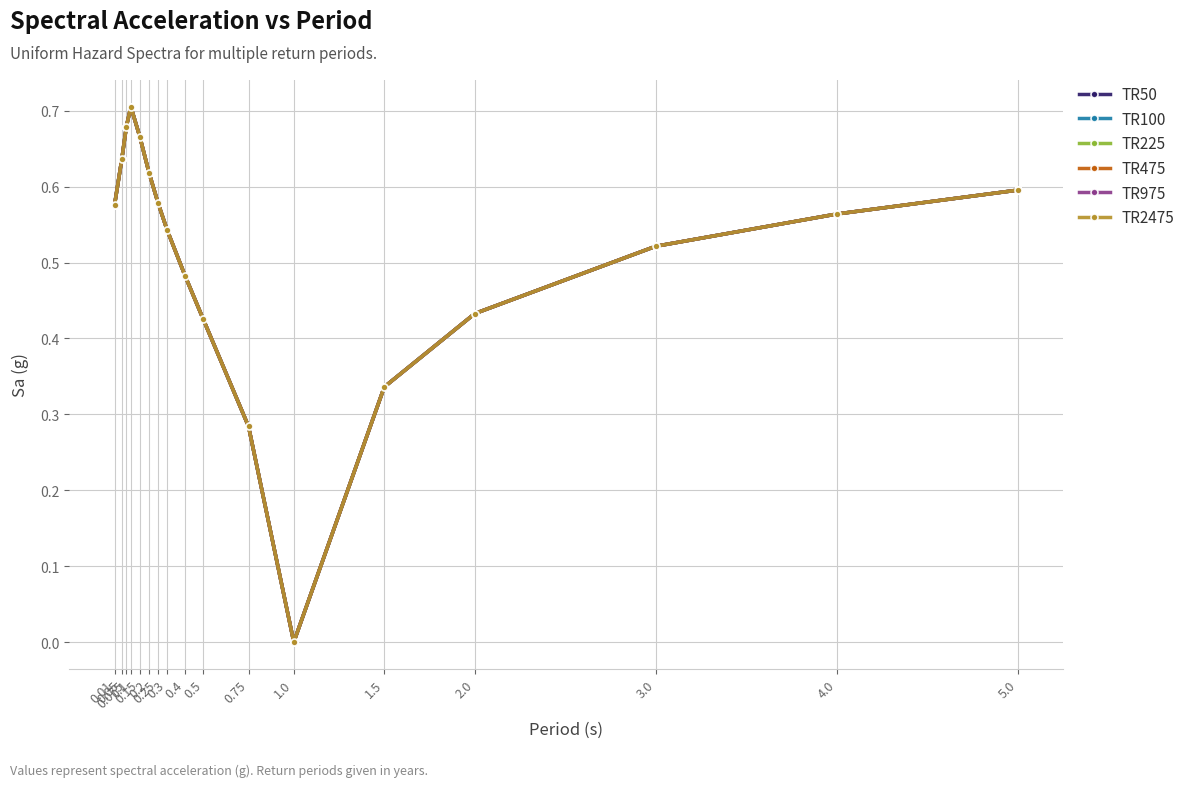

At which category is the sum across all series the highest?

0.1